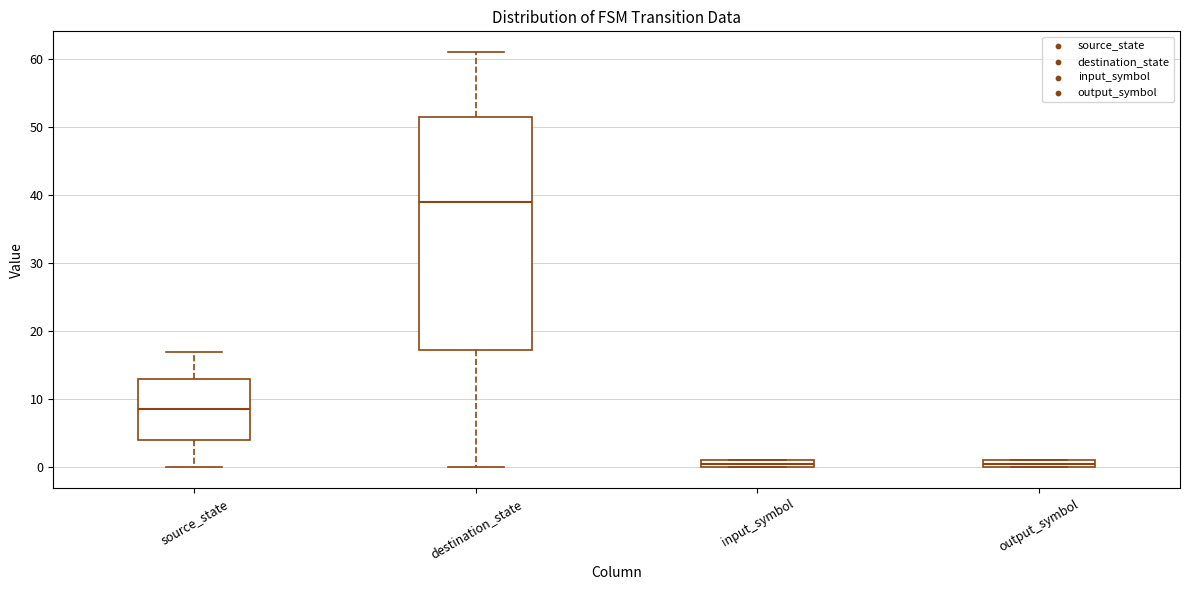

Which box is the tallest, from its lower edge to its upper edge?

destination_state